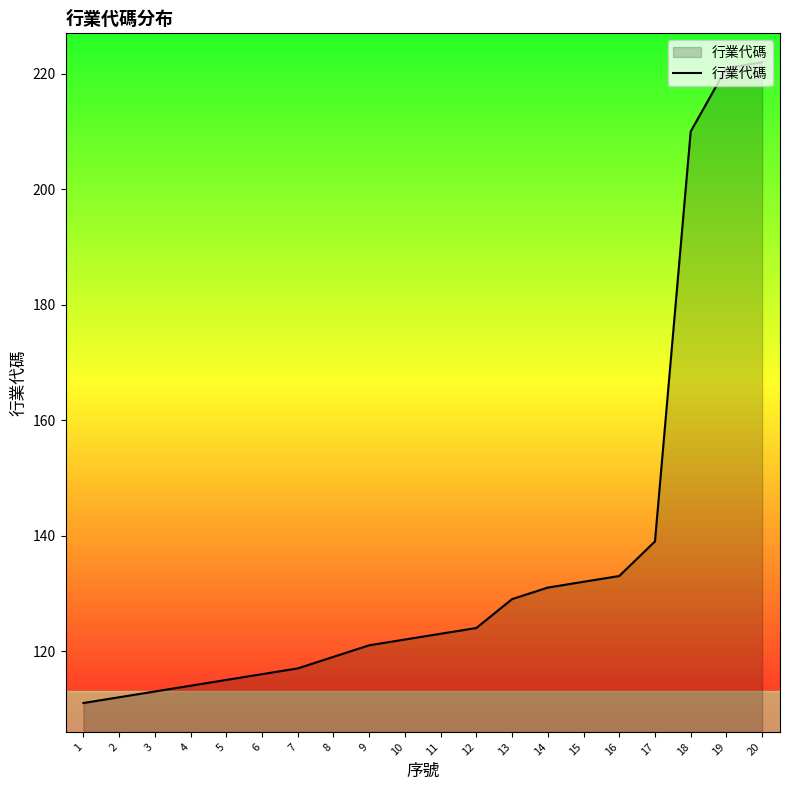

At which label is the value closest to 166?

17